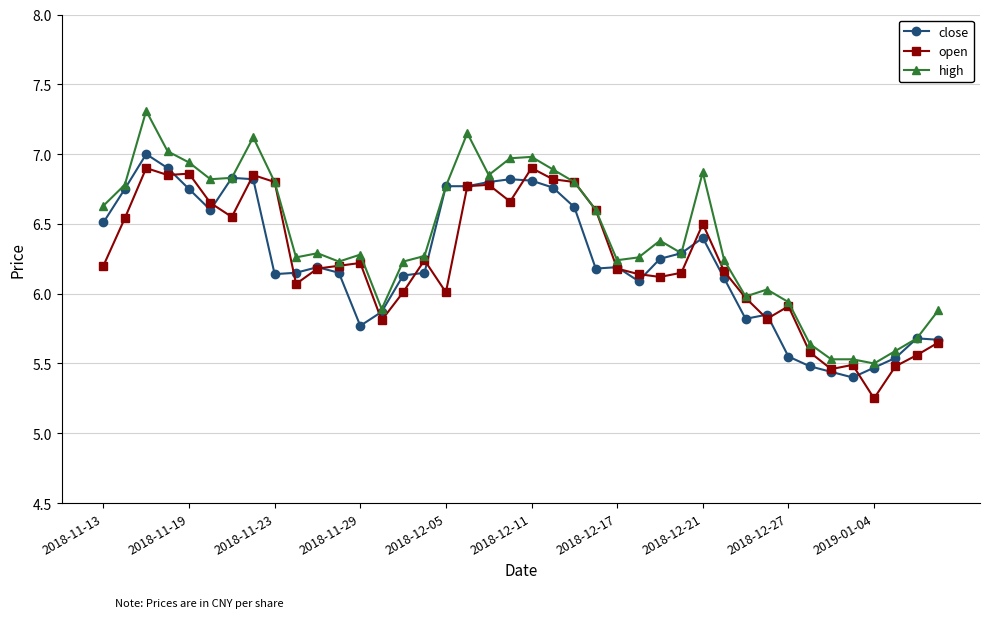

True or false: open has more than 2 points higher than both neighbors.

True